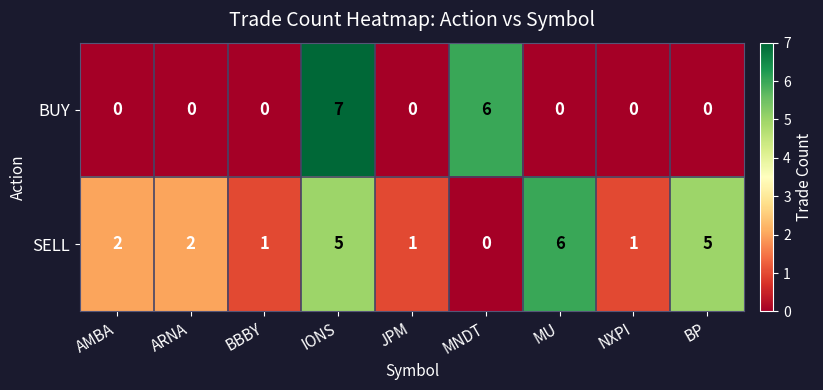

Between IONS and MNDT, which series saw the biggest shift?

SELL